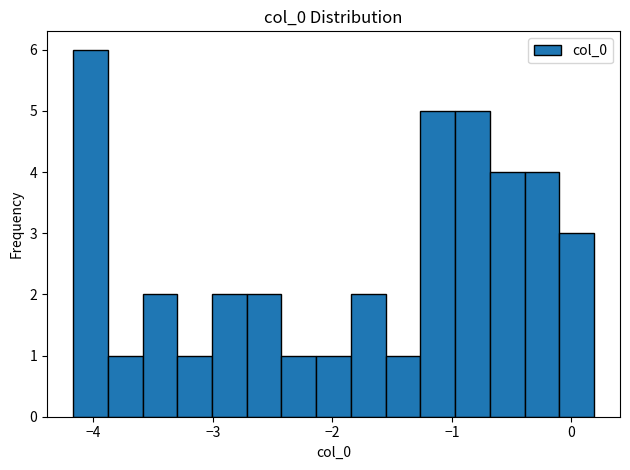

Read against the x-axis, roughly where is the centre of the tallest bar?

-4.0